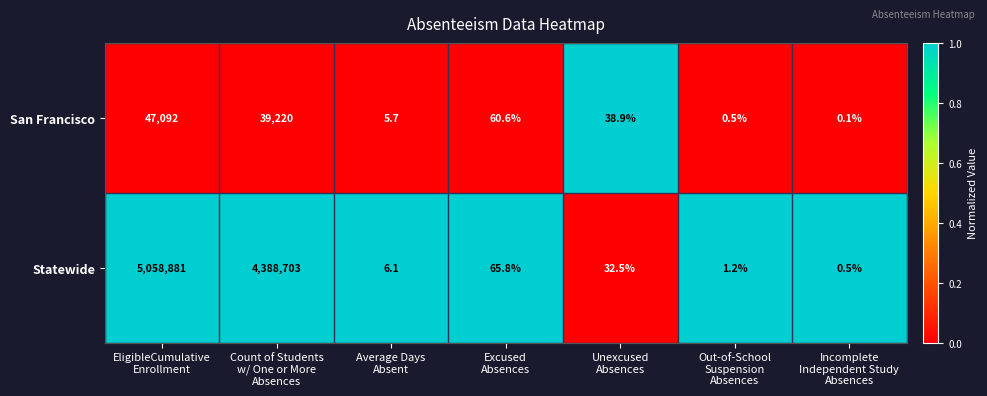

What is the maximum value shown in the chart?

5058881.0